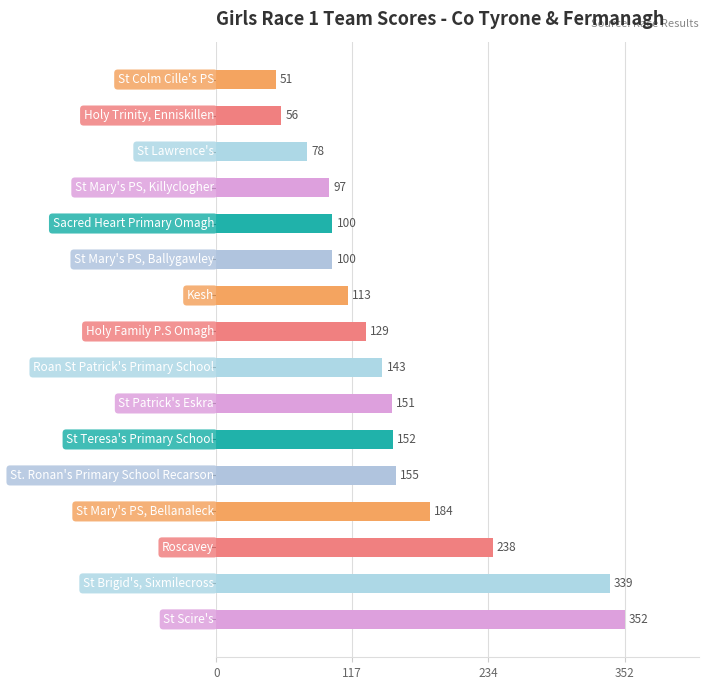

What is the maximum value shown in the chart?

352